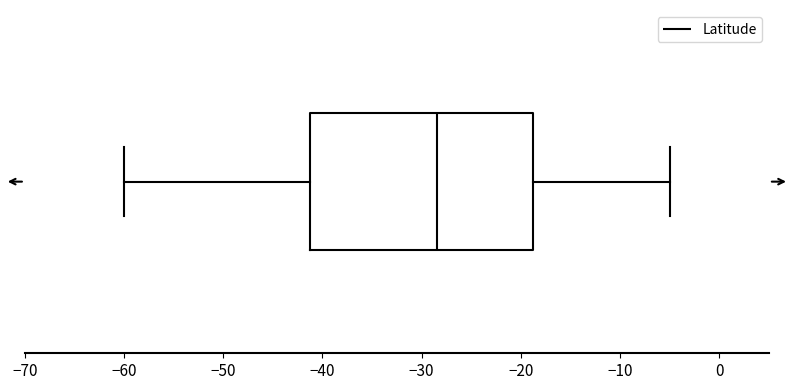

Read this box plot against the x-axis: the position of the median line, the range covered by the box, and the ends of both whiskers. The values are not printed on the chart, so give them approximately, as read against the axis.

median -28, box -41 to -19, whiskers -60 to -5